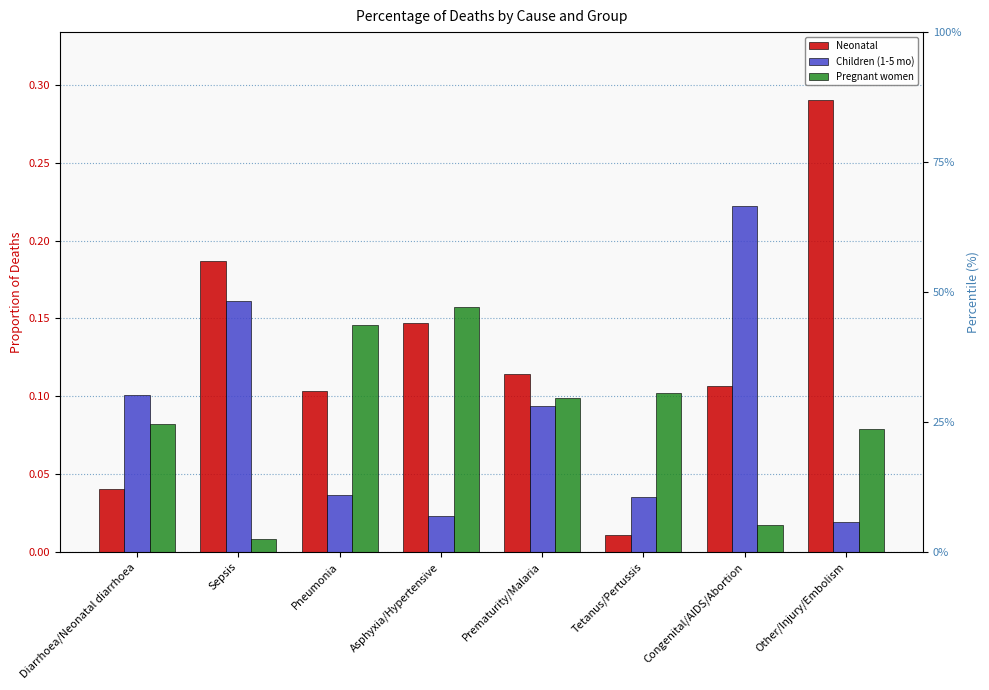

At which category is the sum across all series the highest?

Other/Injury/Embolism